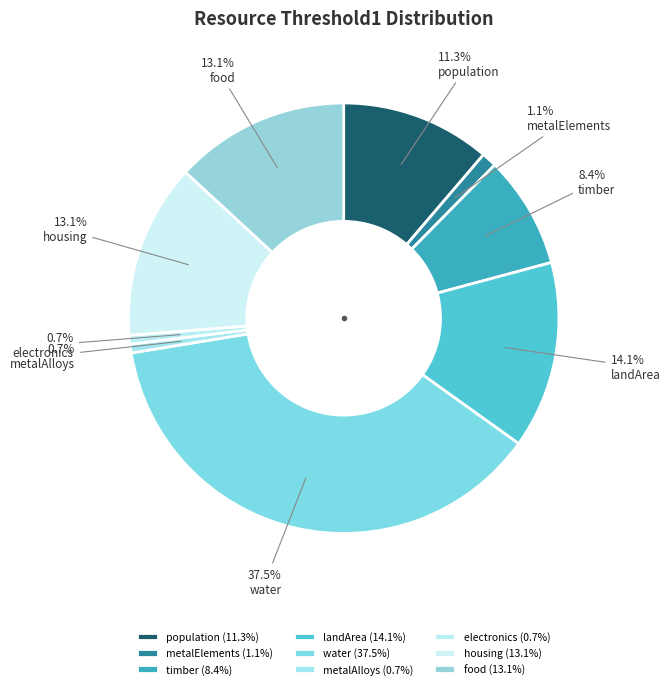

How many segments does this pie chart have?

9